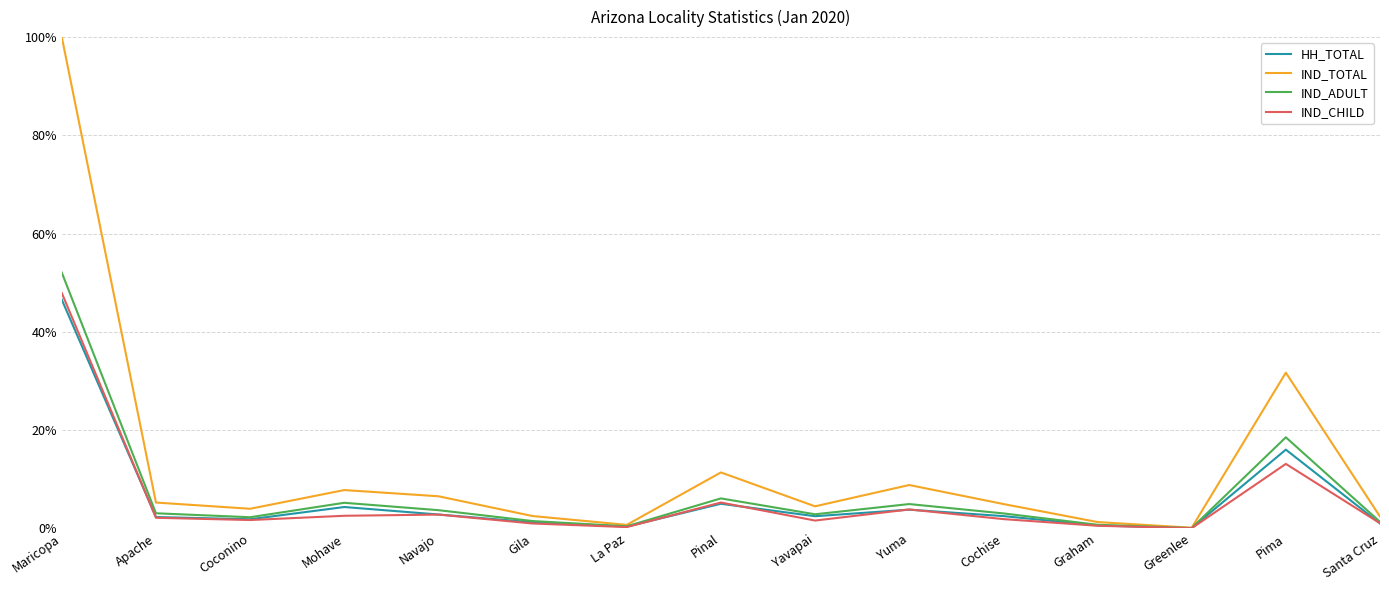

What is the difference between the maximum and minimum values in the IND_ADULT series?

0.5